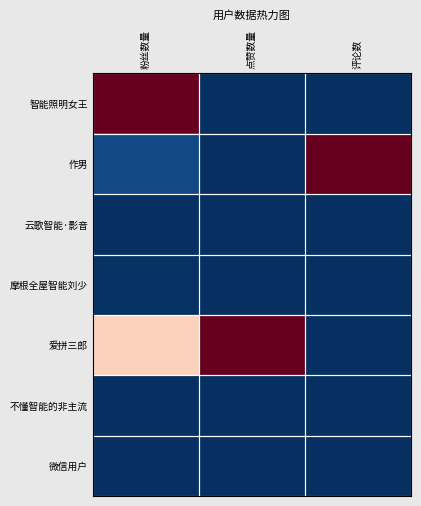

Reading right to left, extract all data points from this chart.

智能照明女王: 评论数=-1.0	点赞数量=-1.0	粉丝数量=1.0
作男: 评论数=1.0	点赞数量=-1.0	粉丝数量=-0.9
云歌智能·影音: 评论数=-1.0	点赞数量=-1.0	粉丝数量=-1.0
摩根全屋智能刘少: 评论数=-1.0	点赞数量=-1.0	粉丝数量=-1.0
爱拼三郎: 评论数=-1.0	点赞数量=1.0	粉丝数量=0.2
不懂智能的非主流: 评论数=-1.0	点赞数量=-1.0	粉丝数量=-1.0
微信用户: 评论数=-1.0	点赞数量=-1.0	粉丝数量=-1.0